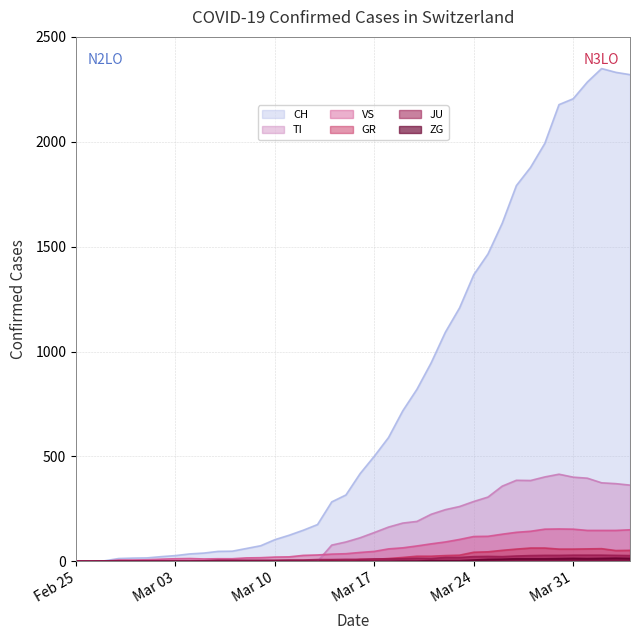

Which series has the largest range (max minus min)?

CH